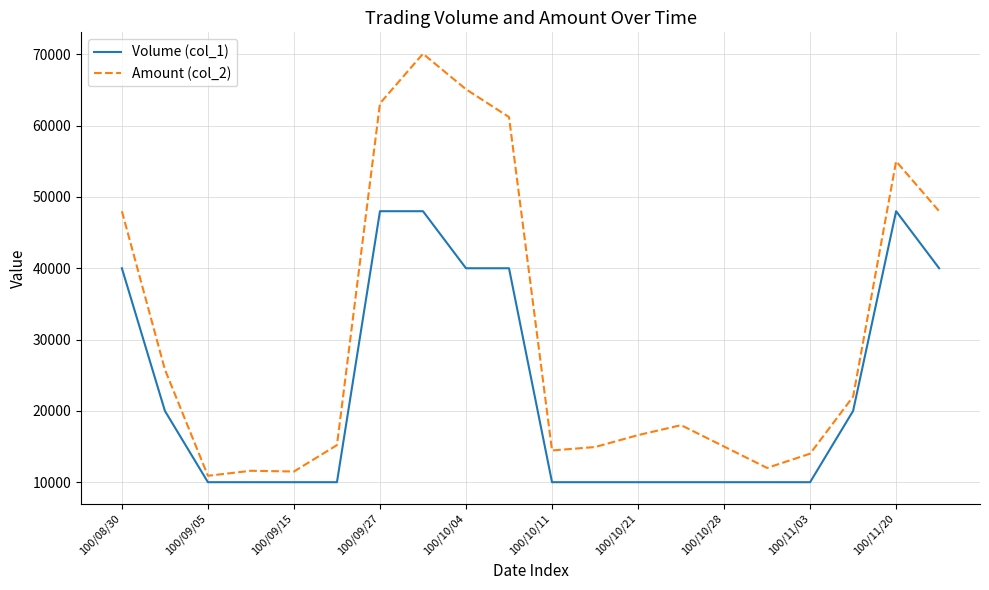

What are all the series names shown in the legend?

Volume (col_1), Amount (col_2)